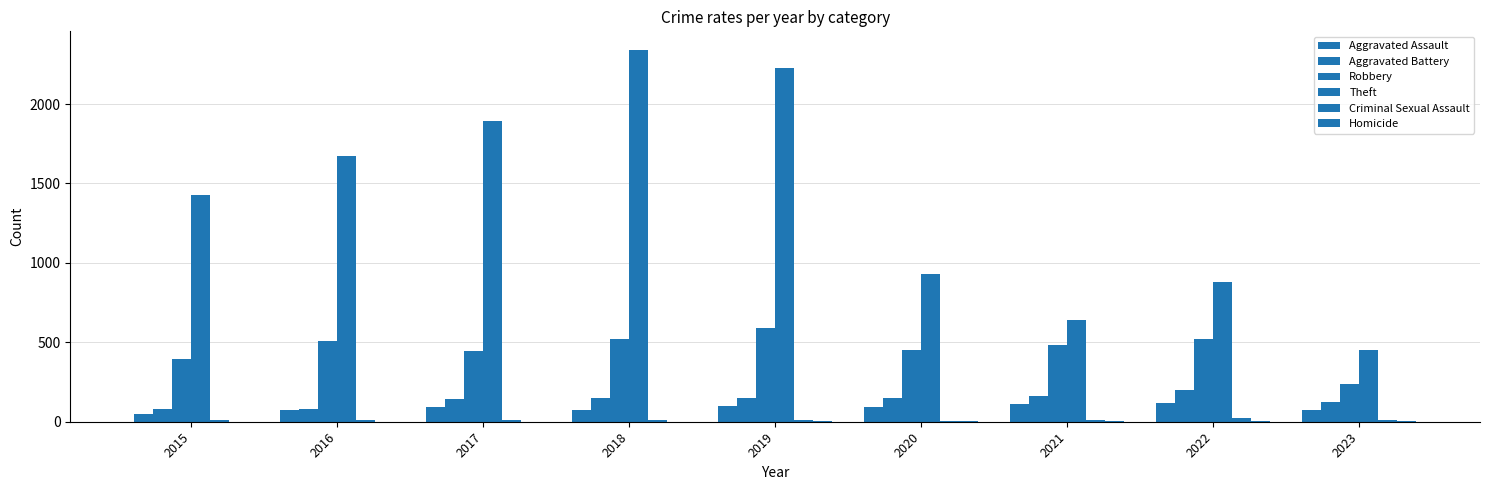

Which category has the highest value across all series?

2018